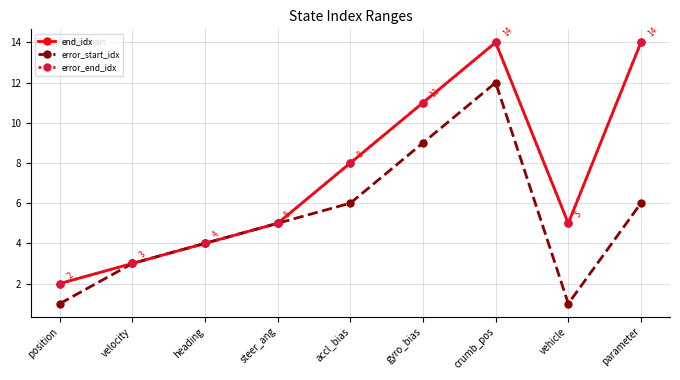

What is the difference between the second highest and minimum values in the error_start_idx series?

8